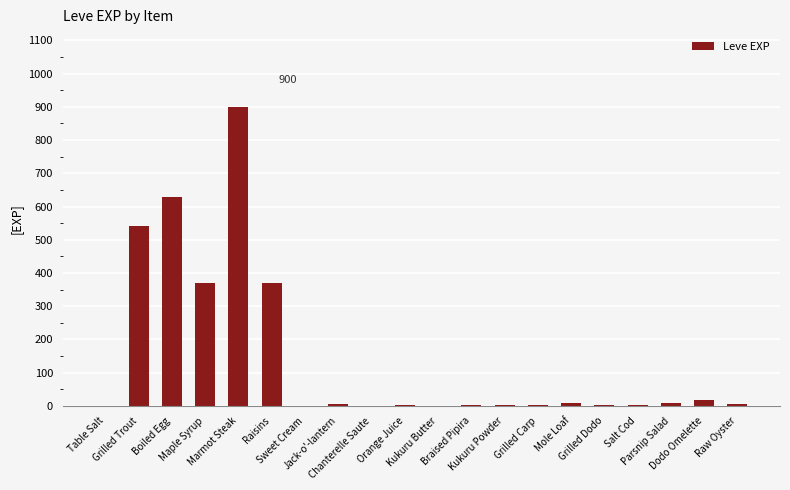

What is the average value?

144